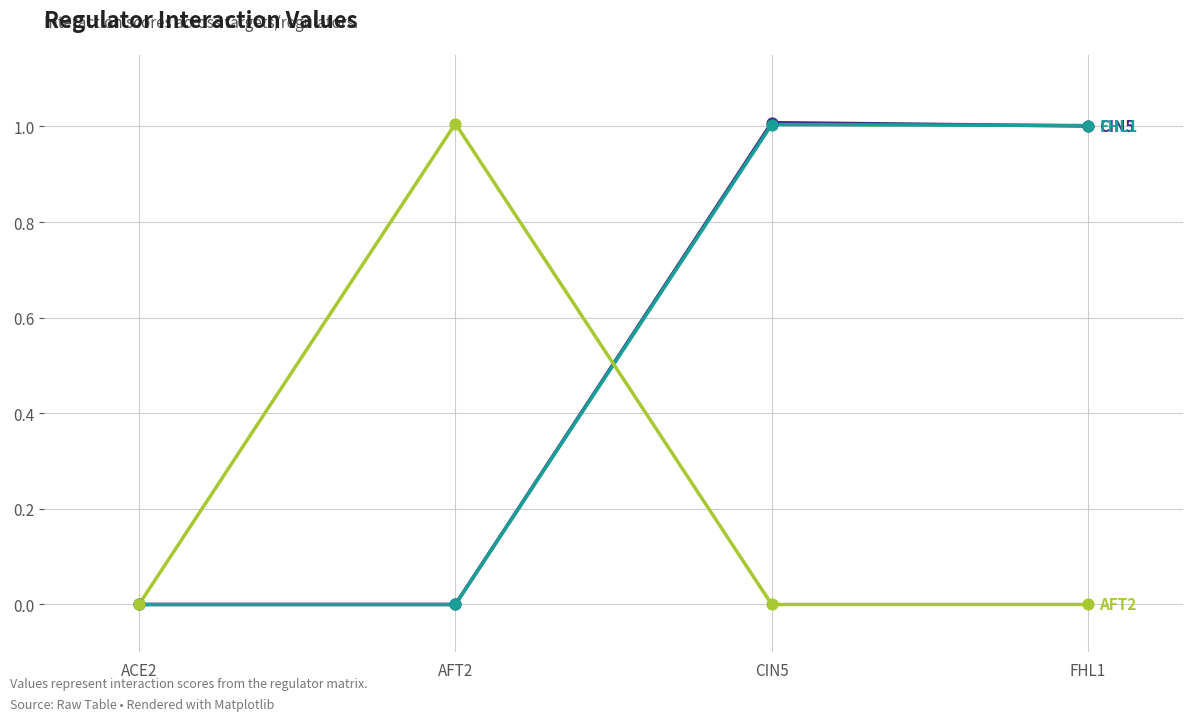

What is the total value across all series at CIN5?

2.0